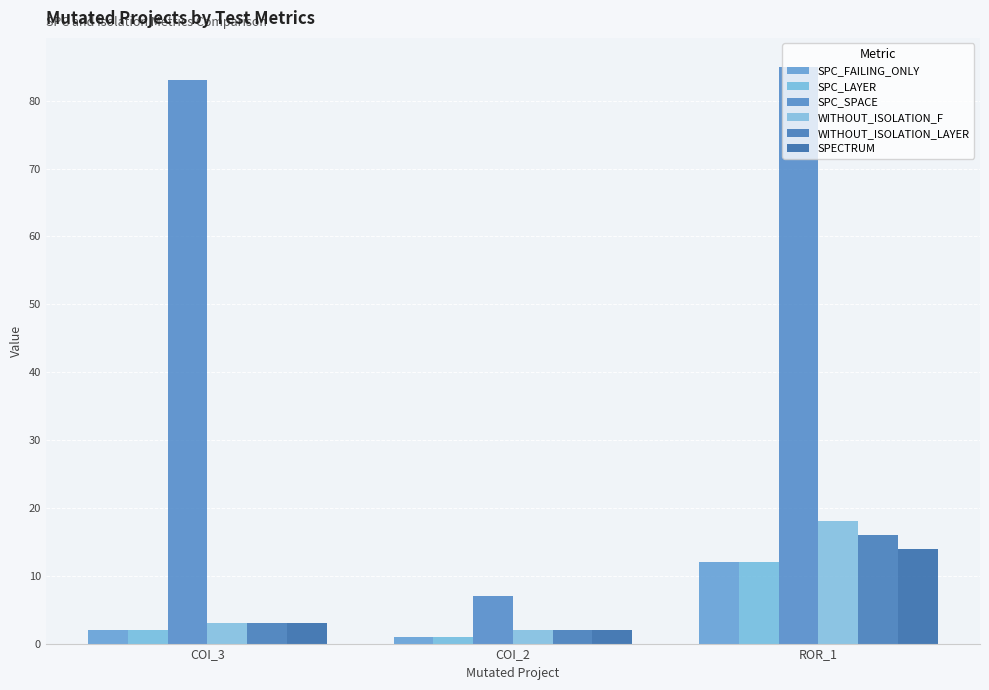

At which category is the sum across all series the highest?

ROR_1